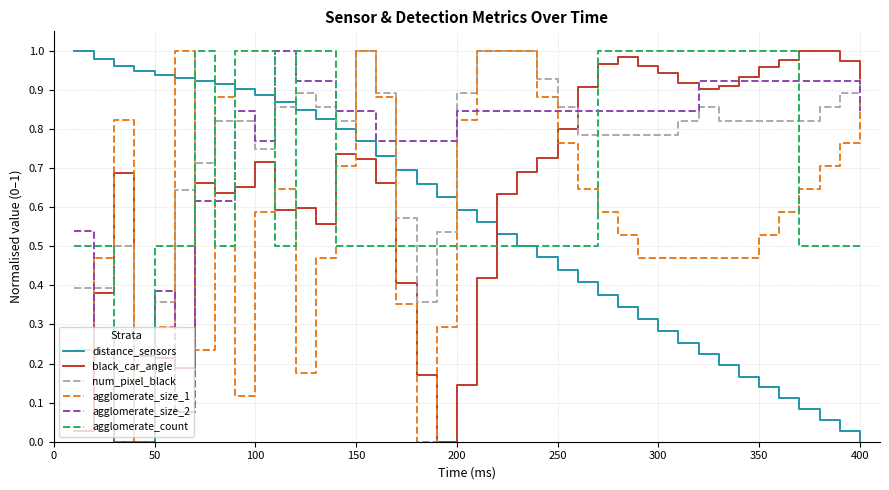

True or false: black_car_angle and distance_sensors cross at least once.

True